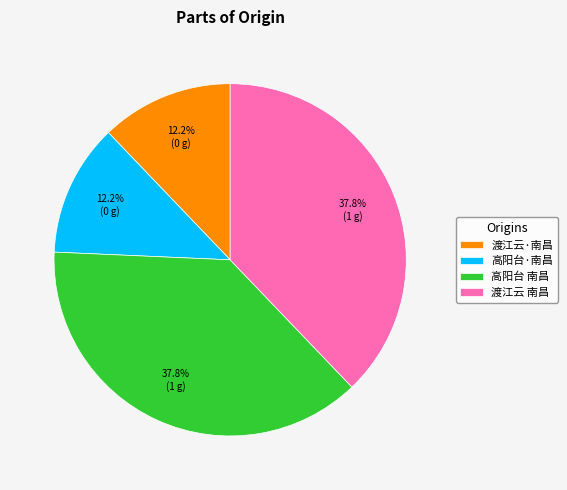

How many slices are in this pie chart?

4